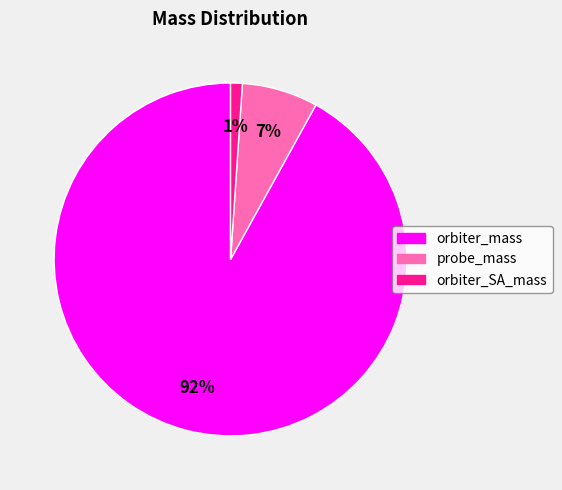

Is there a majority slice in this chart?

Yes